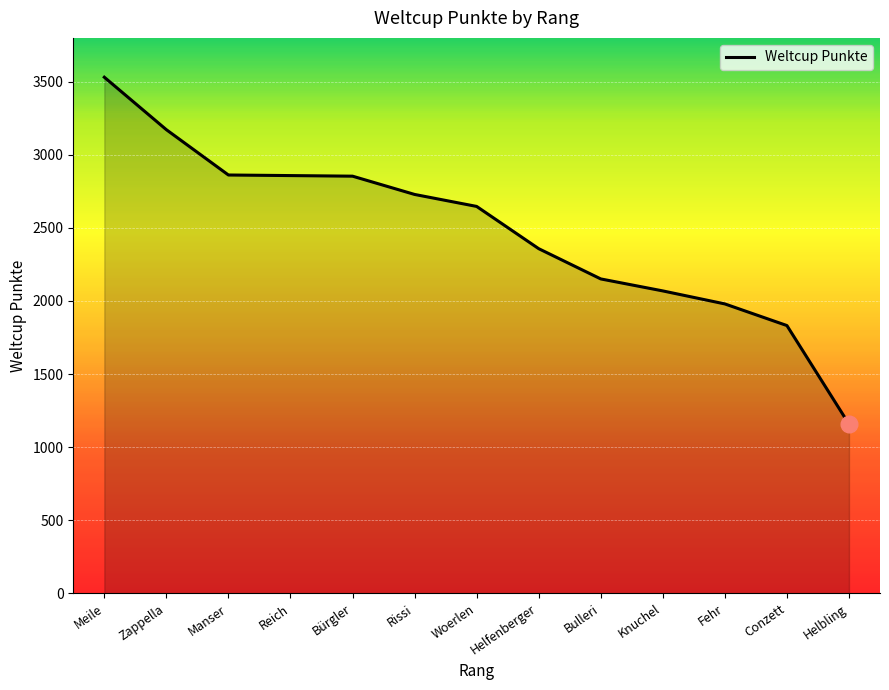

At which label does the data first exceed 2647?

Meile